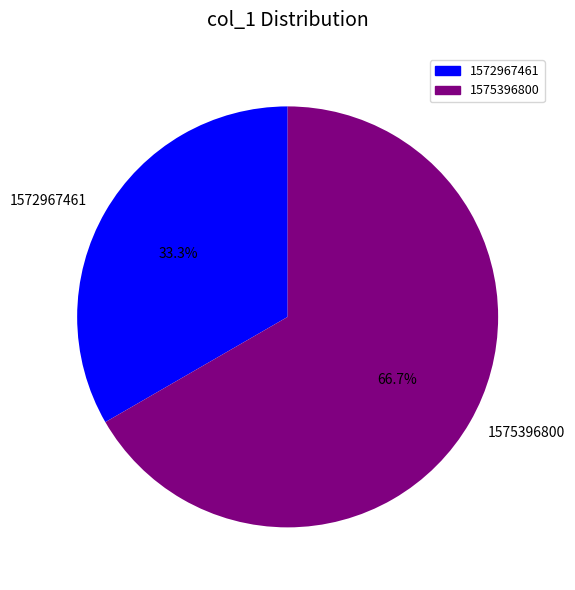

How many slices are in this pie chart?

2